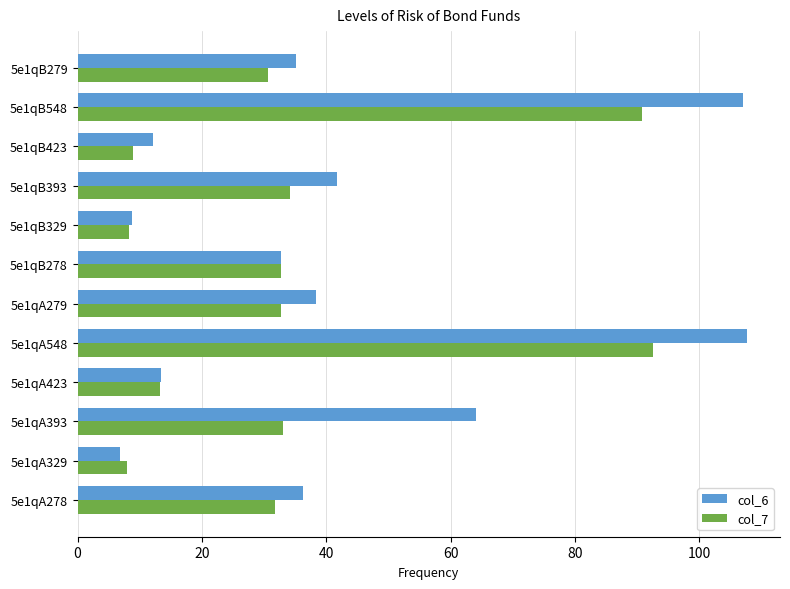

What is the sum of all col_6 values?

503.9